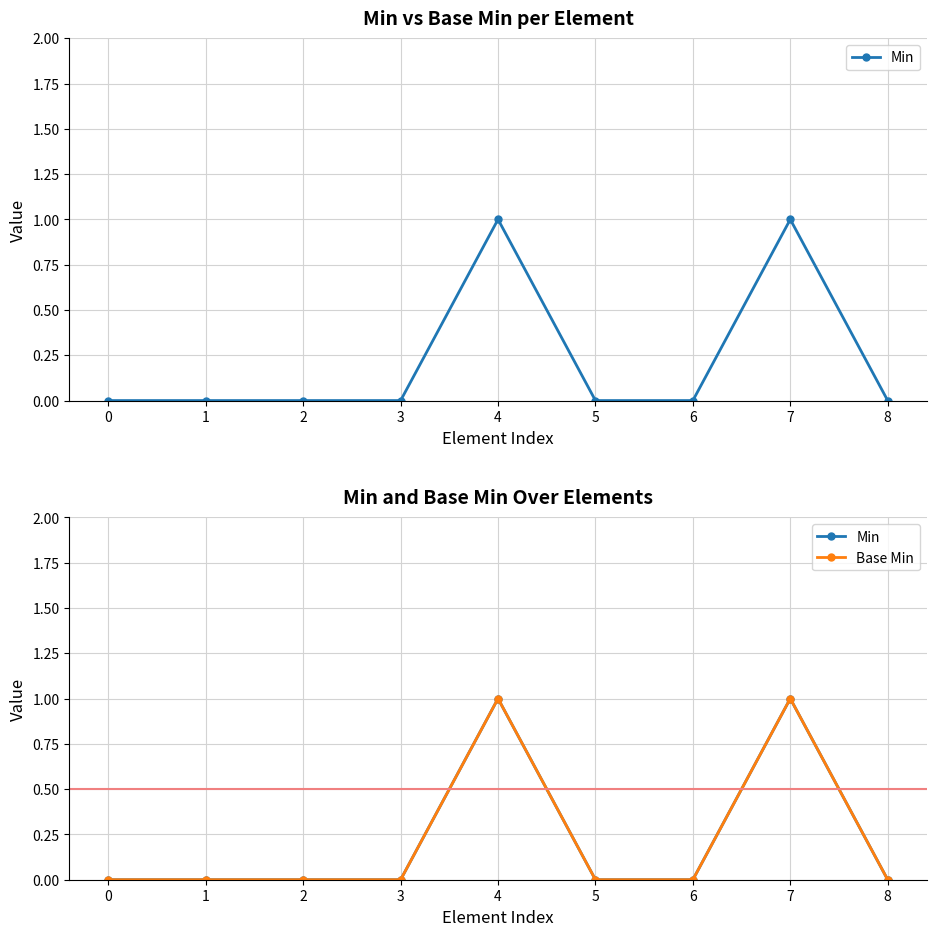

How many values in Base Min are above zero?

2